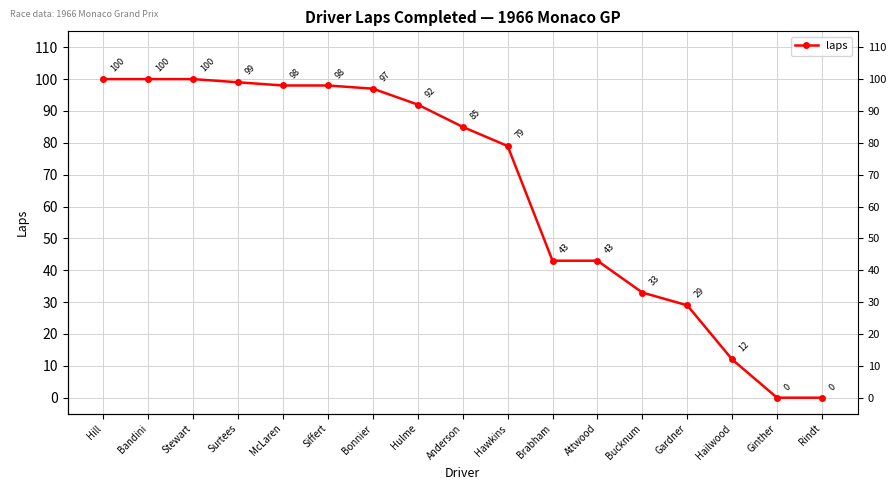

True or false: the data has more than 1 interior local peaks.

False